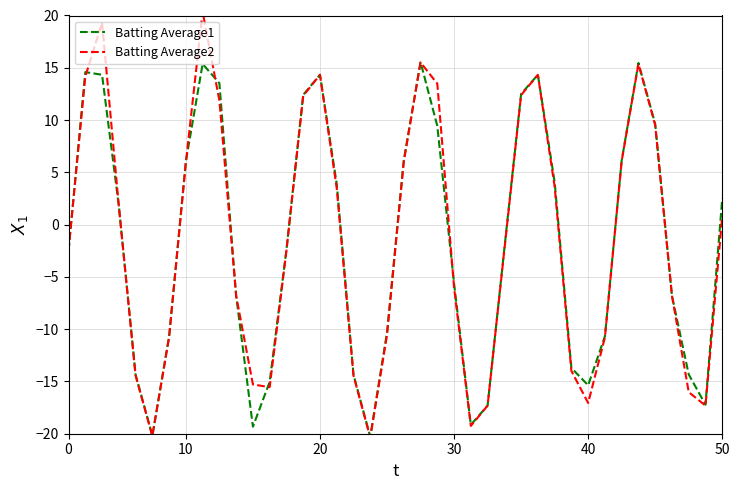

What is the lowest value of the Batting Average2 series?

-20.4